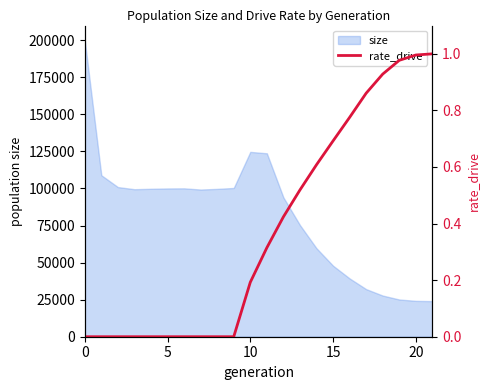

The value at 19 is 0.2. True or false?

False